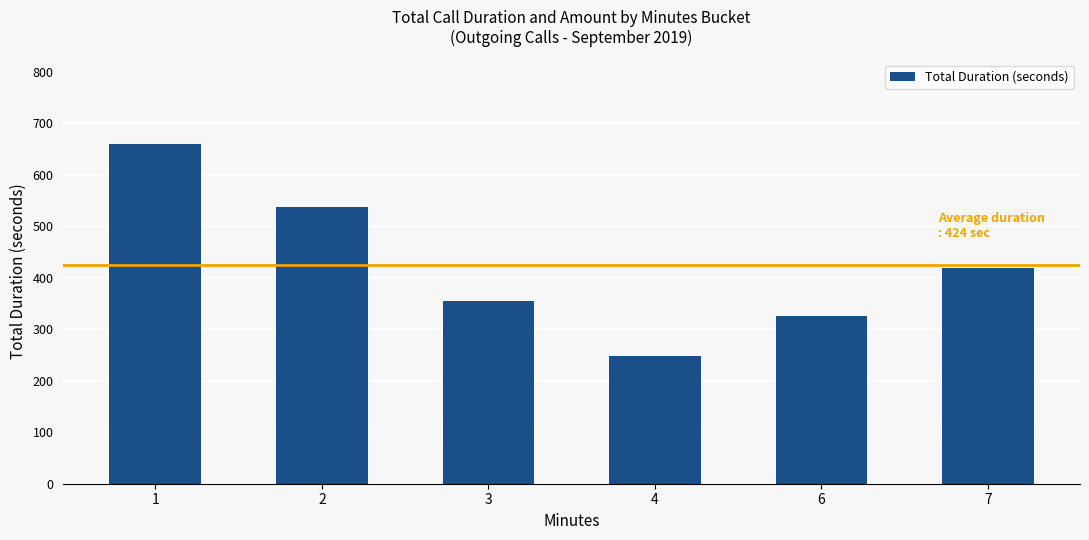

What is the change in value from 1 to 2?

-122